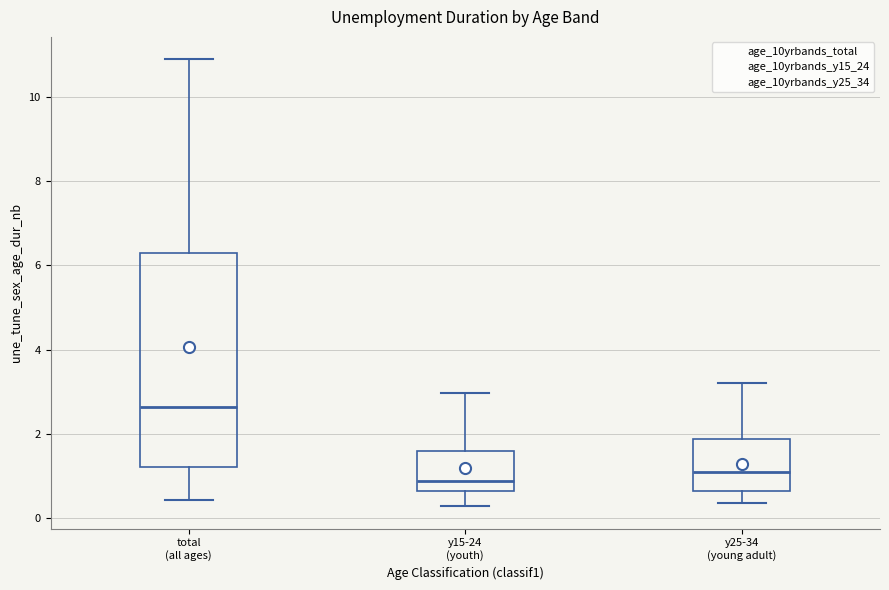

Which box has the highest median line?

total (all ages)